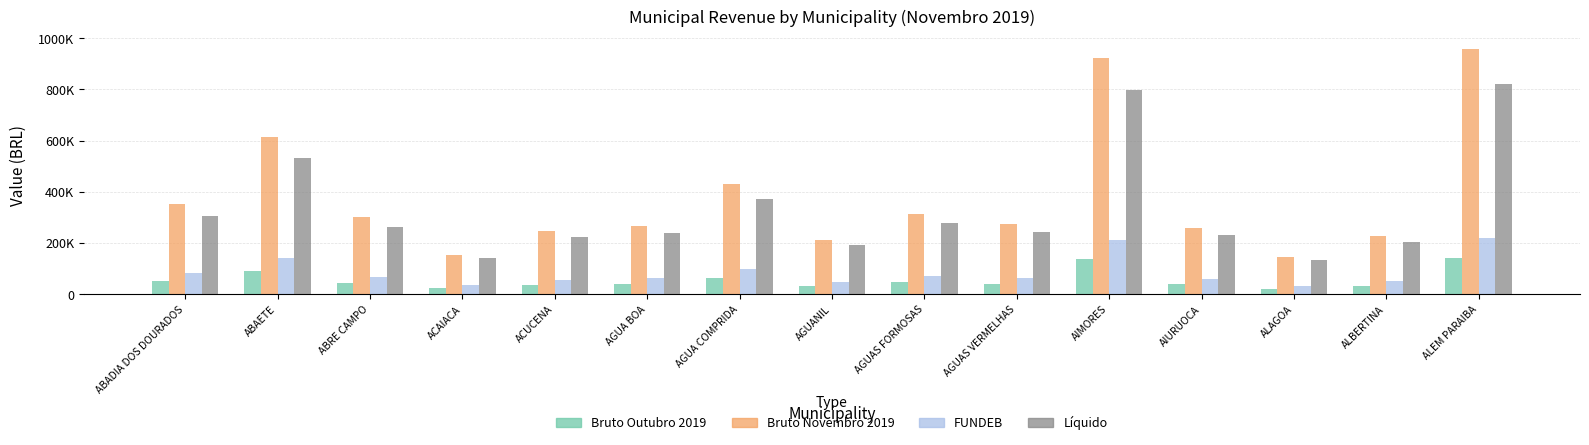

What is the total value across all series at AGUA BOA?

607800.2